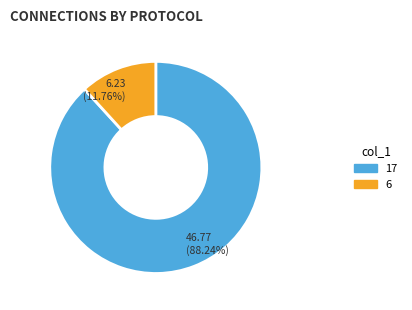

Is there any slice that represents more than half of the pie?

Yes